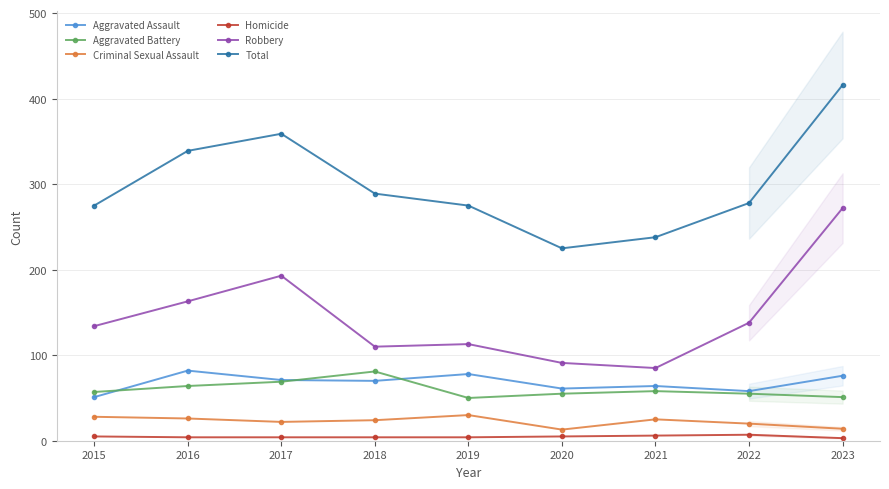

What is the value of the Total point at the 5th from the left?

275